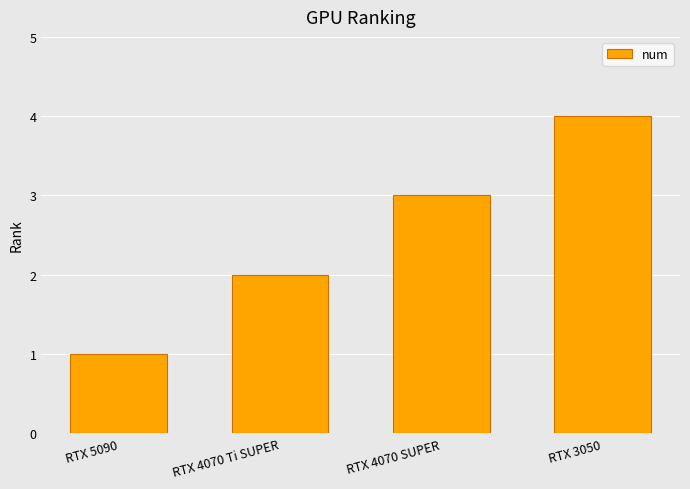

Rank the categories by value from lowest to highest.

RTX 5090, RTX 4070 Ti SUPER, RTX 4070 SUPER, RTX 3050